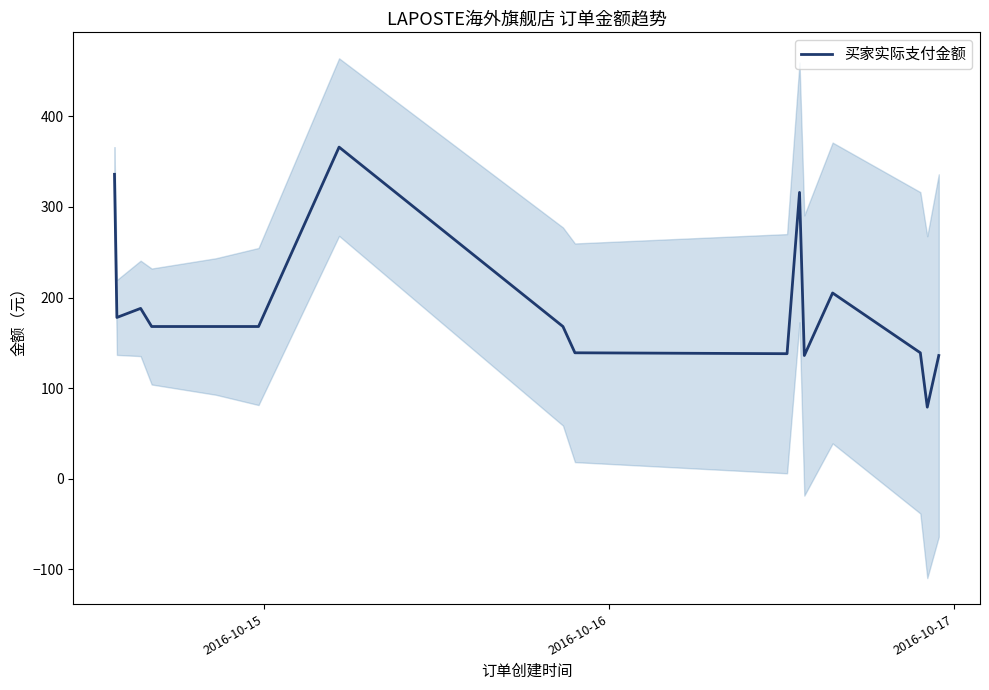

What is the value of the 15th point from the left?

79